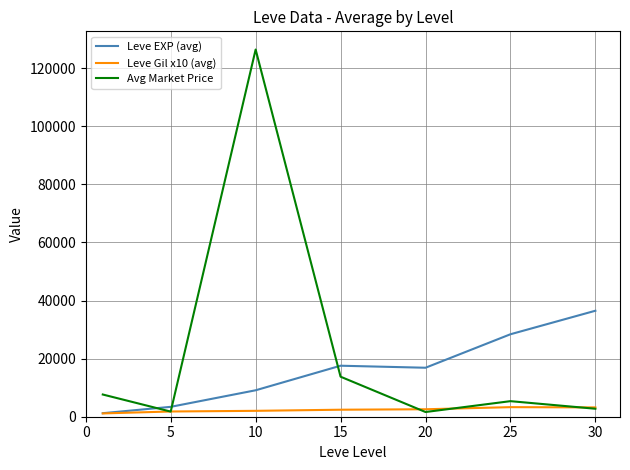

Which series ends up on top after the final intersection of Avg Market Price and Leve EXP (avg)?

Leve EXP (avg)